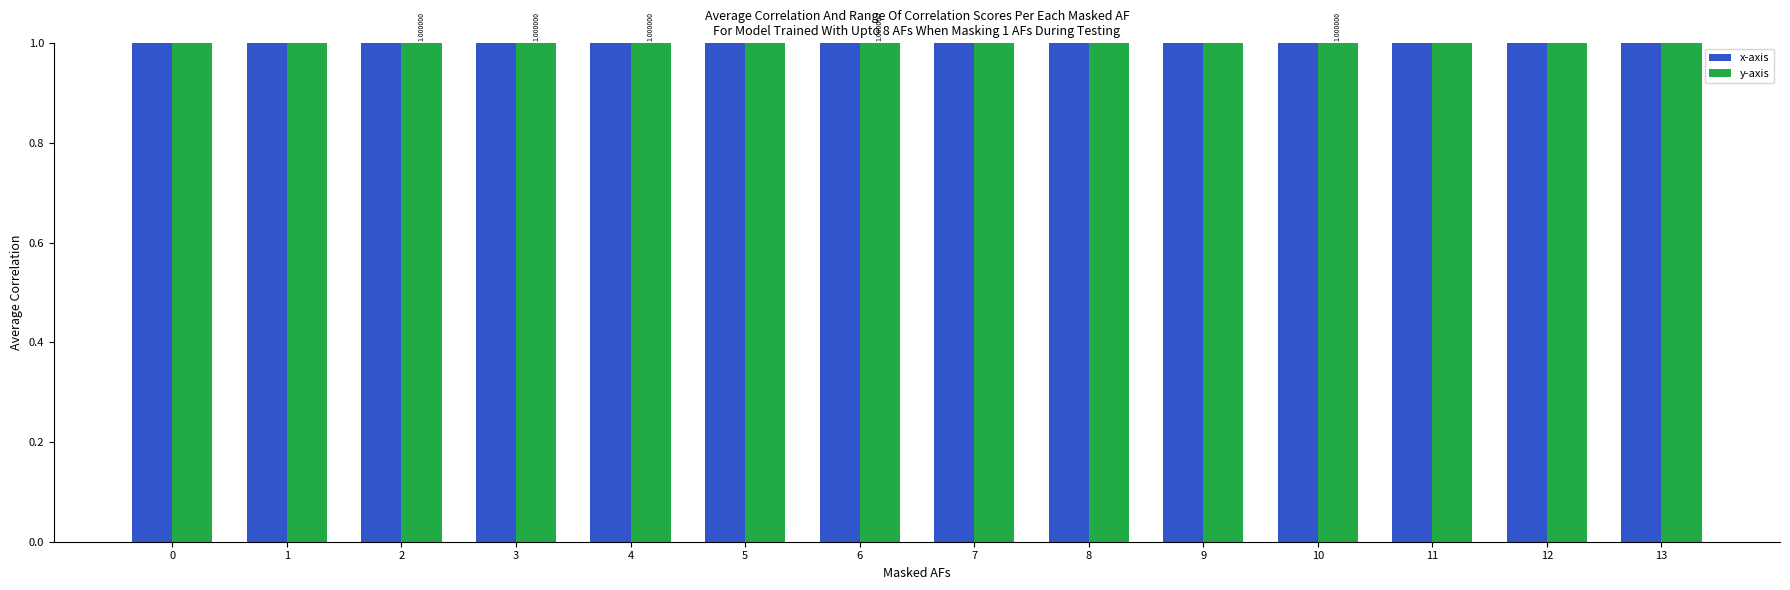

What are all the series names shown in the legend?

x-axis, y-axis